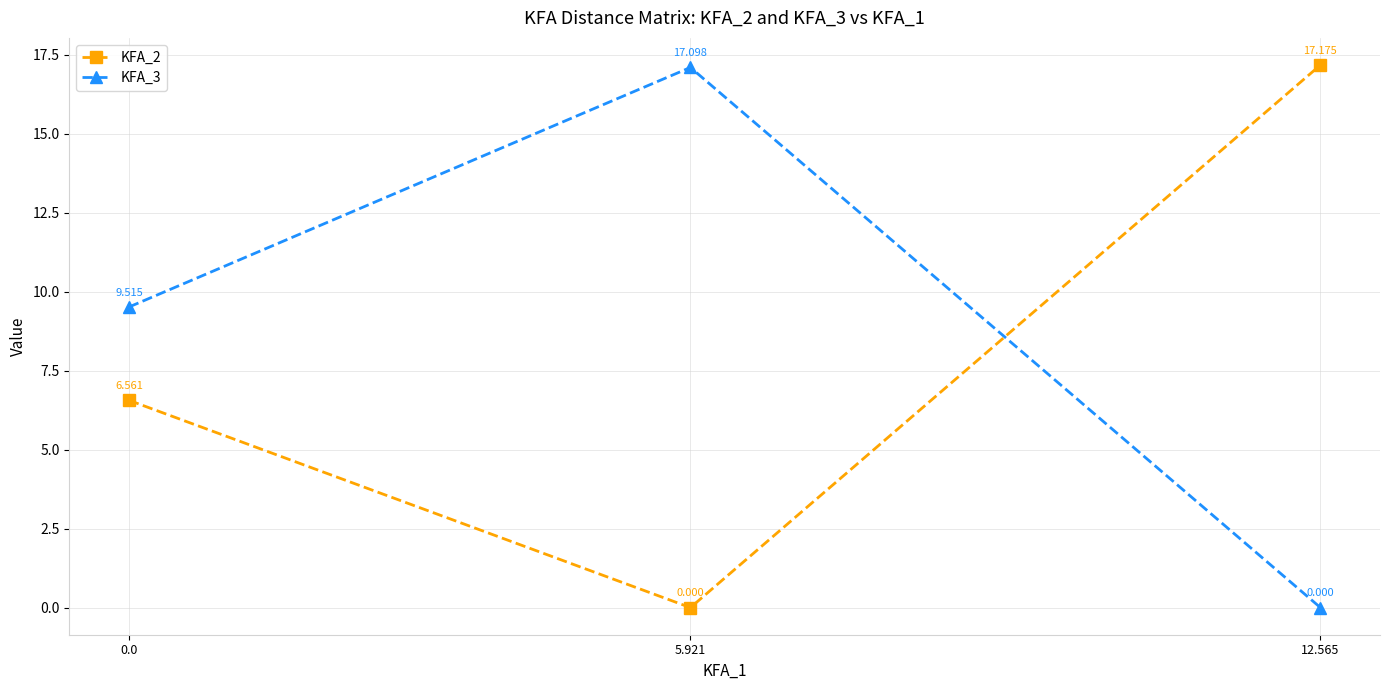

At which label does KFA_3 reach its peak?

5.921